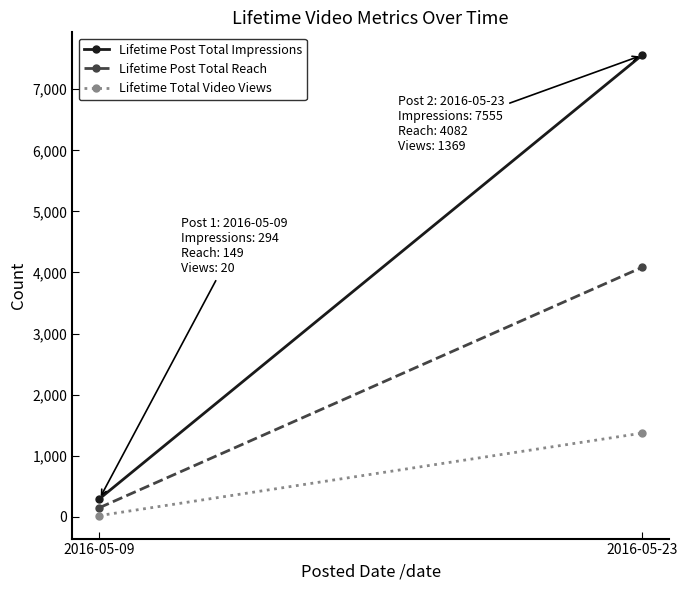

True or false: Lifetime Post Total Impressions has a value of 7555 at 2016-05-23.

True